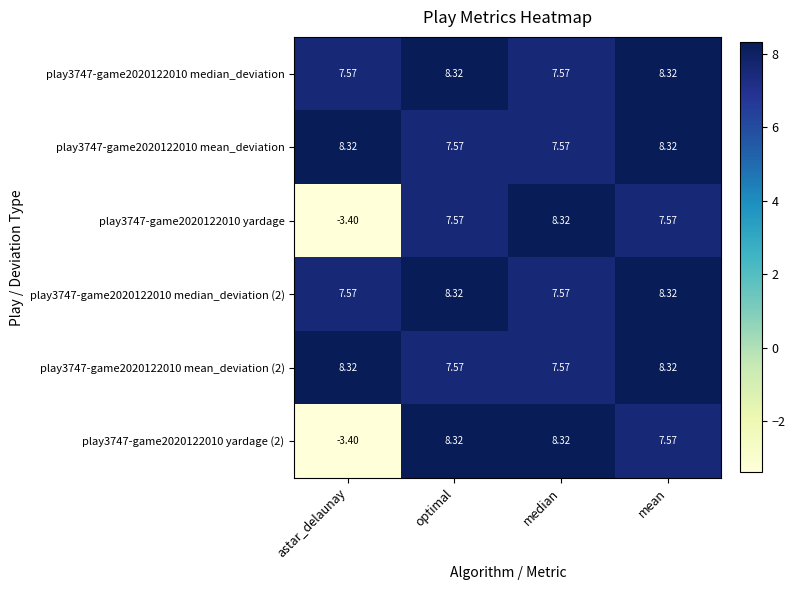

What is the total value across all series at astar_delaunay?

25.0